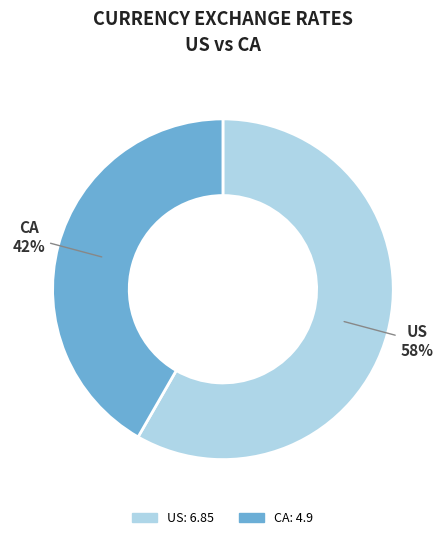

To the nearest percent, what is the average slice percentage?

50%